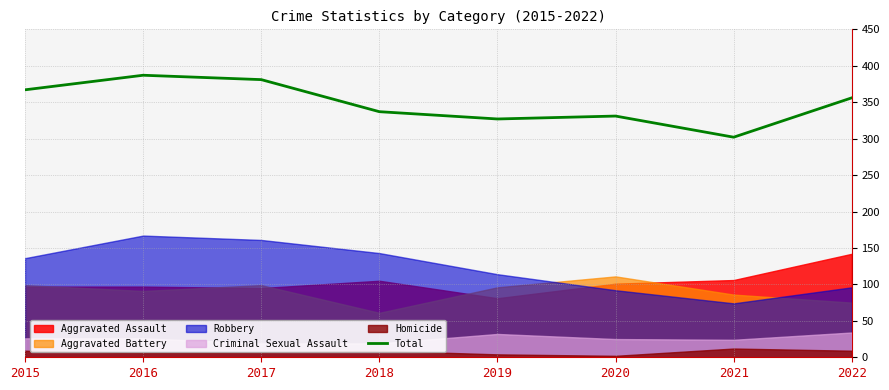

What is the value of the 1st point from the left?

367